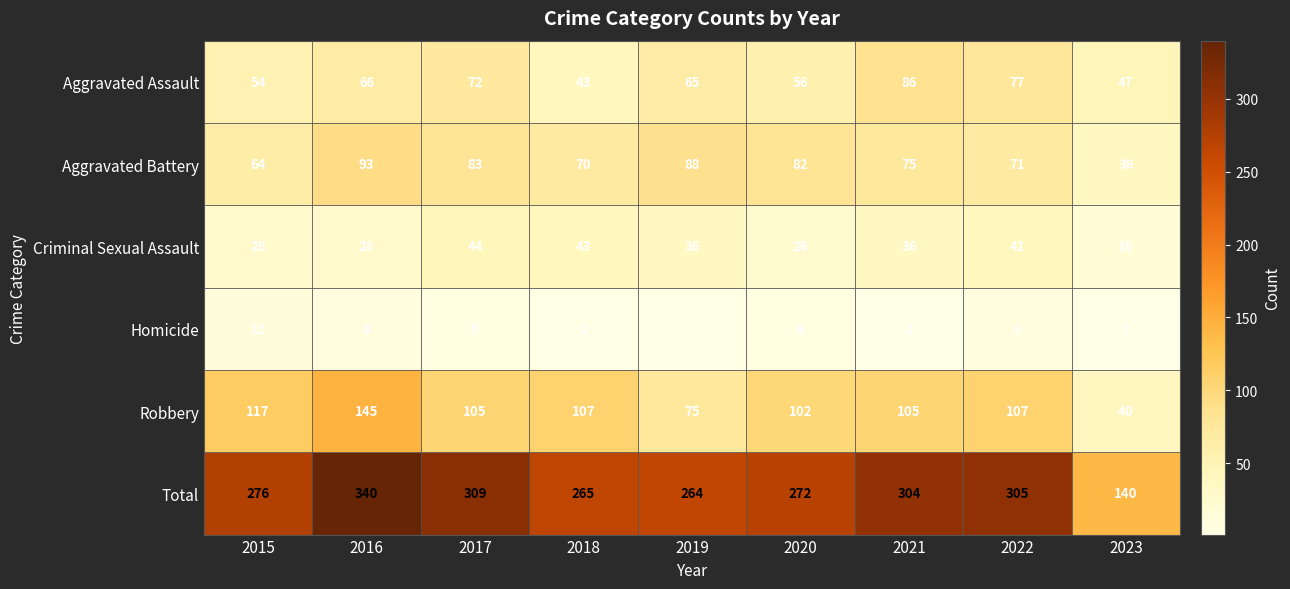

Count the number of categories in the chart.

9